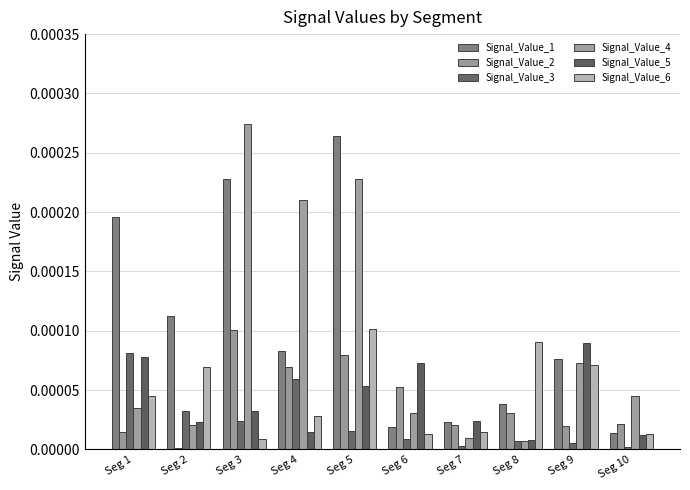

At which label is Signal_Value_5 closest to 0?

Seg 8